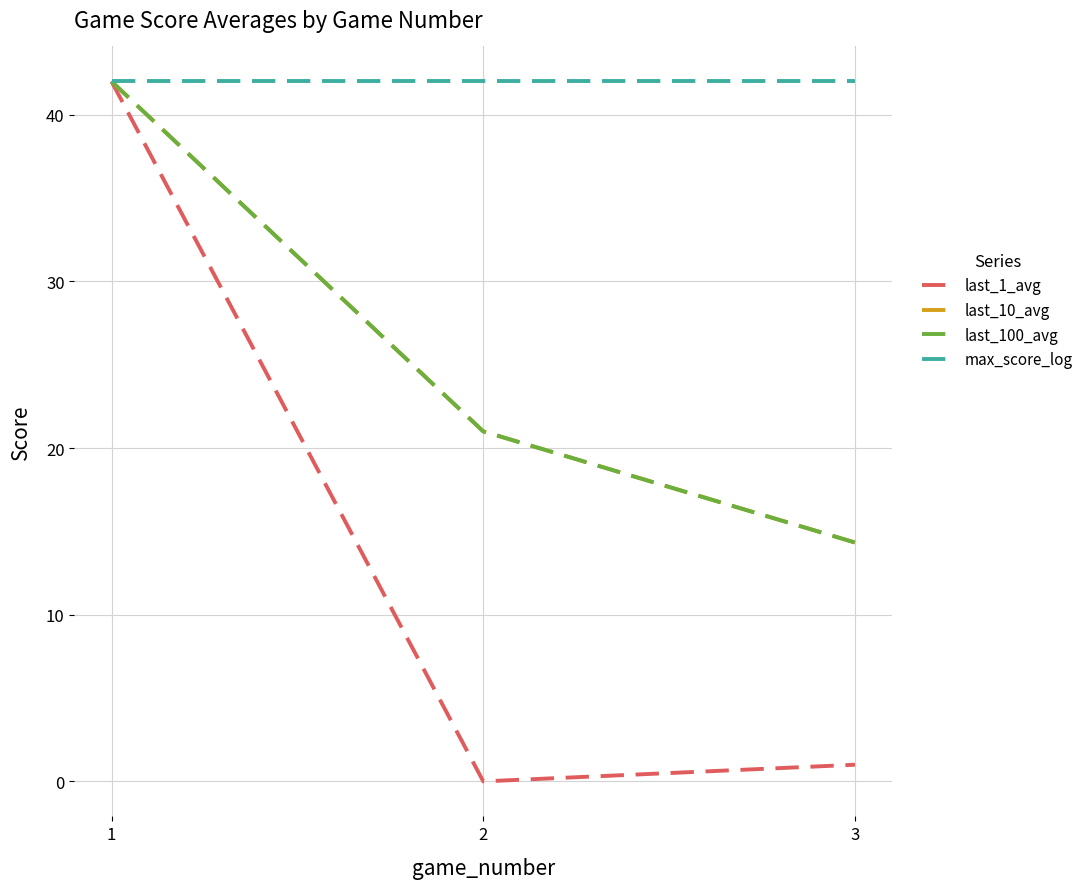

What are all the series names shown in the legend?

last_1_avg, last_10_avg, last_100_avg, max_score_log